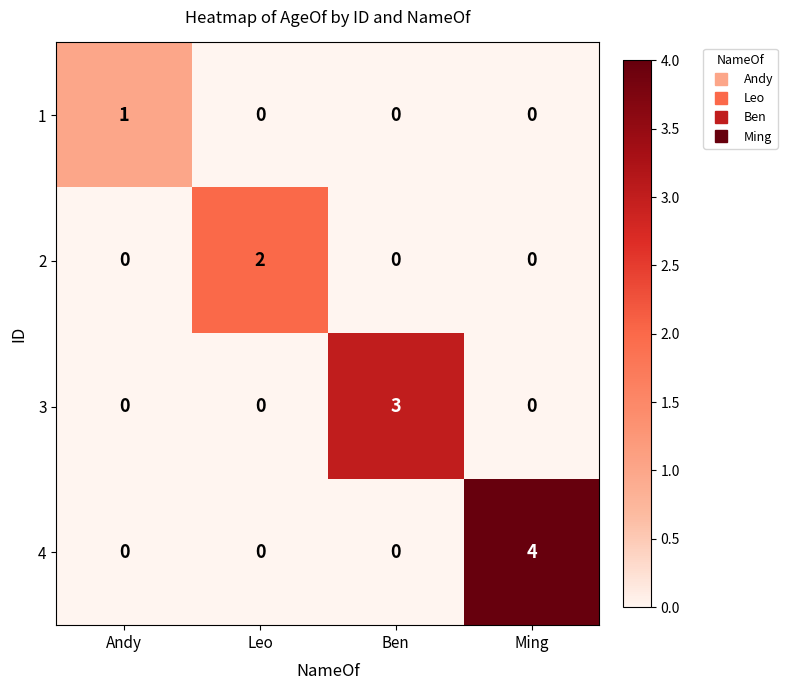

What is the sum of all 3 values?

3